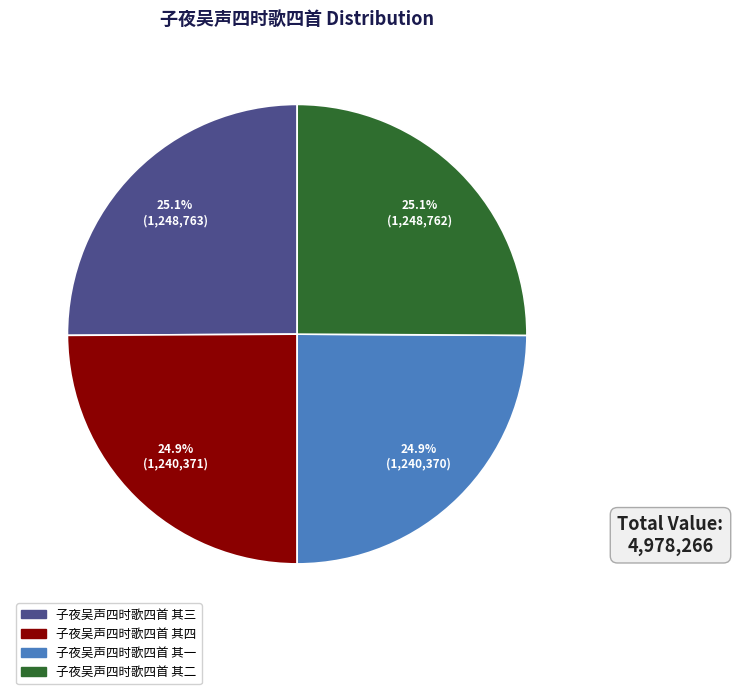

How many slices are in this pie chart?

4